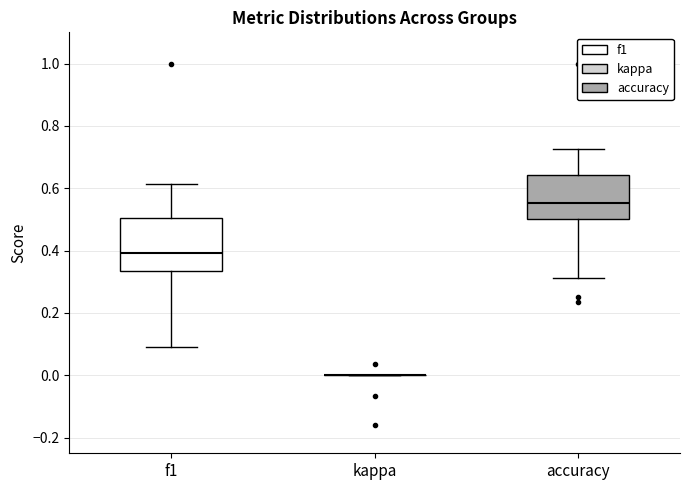

Reading left to right, transcribe this box plot: for each box, give where its median line is, the range the box spans, and where its two whiskers end, as read against the y-axis. The values are not printed on the chart, so give them approximately, as read against the axis.

f1: median 0.40, box 0.34 to 0.50, whiskers 0.08 to 0.62
kappa: box collapsed to a line at 0.00, whiskers 0.00 to 0.00
accuracy: median 0.56, box 0.50 to 0.64, whiskers 0.32 to 0.72